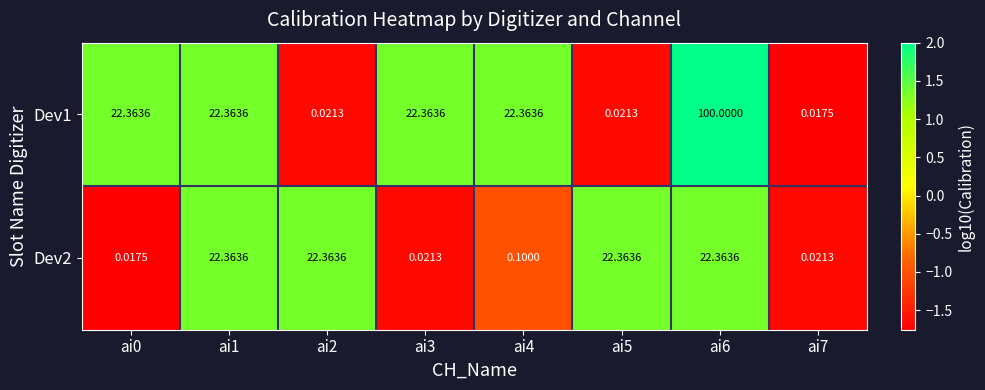

Is the value of Dev2 at ai4 greater than the value of Dev1 at ai5?

Yes